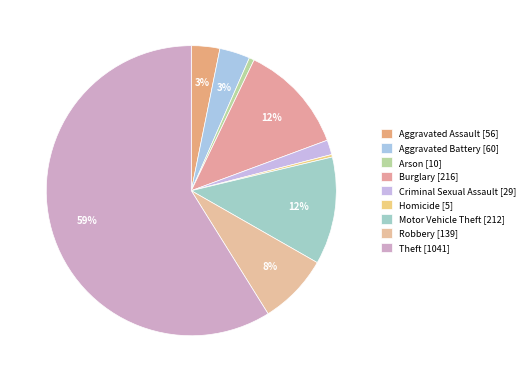

How many slices are in this pie chart?

9